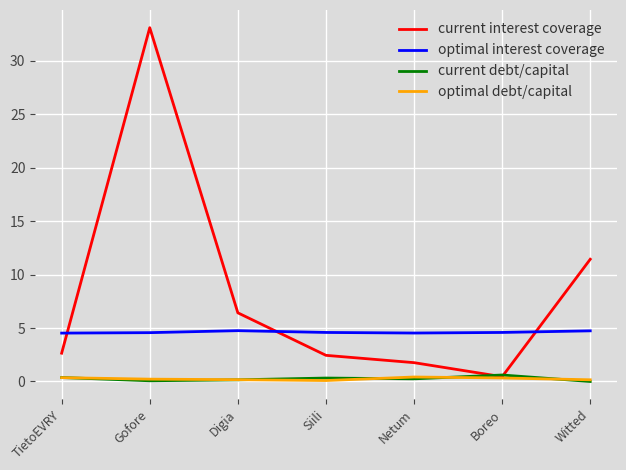

How many lines are shown in the chart?

4